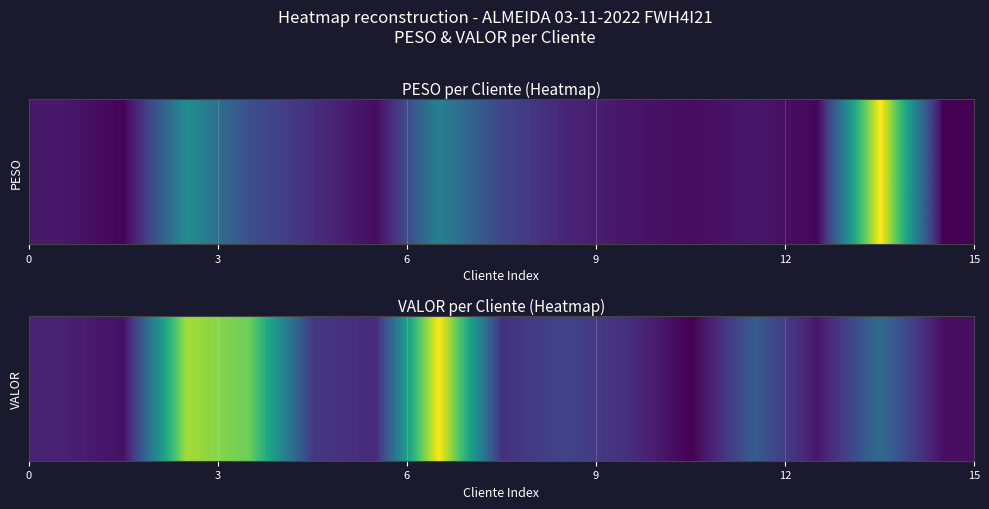

What is the sum of all values?

28240.3